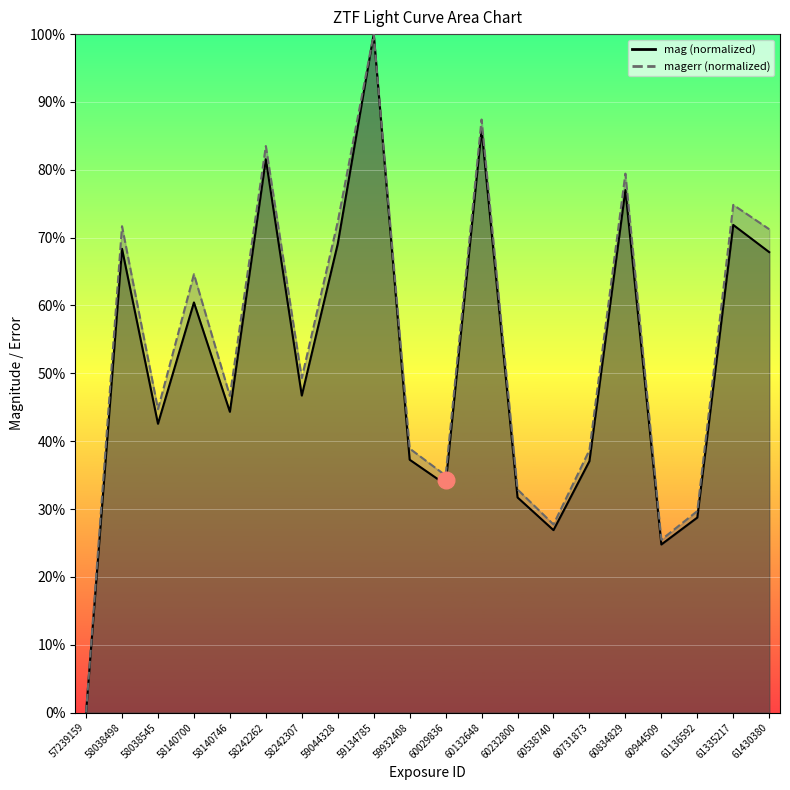

Is it true that mag equals 68.3 at 58140746?

False